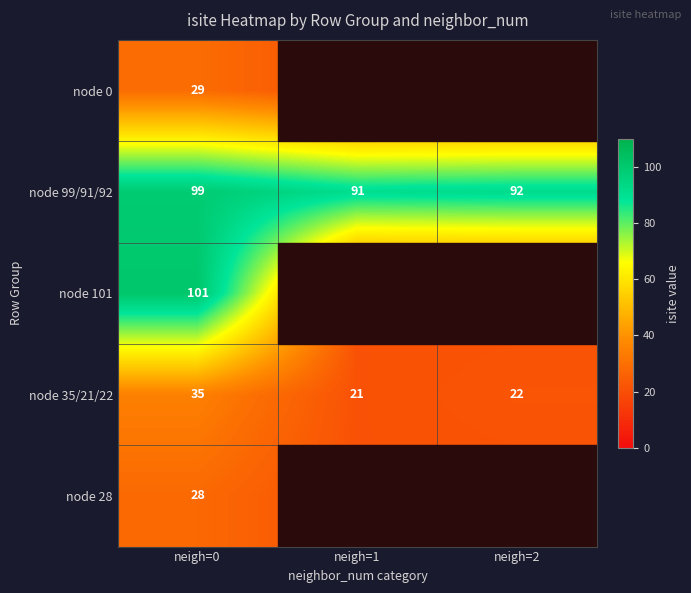

The node 99/91/92 series shows 131 at neigh=1. True or false?

False